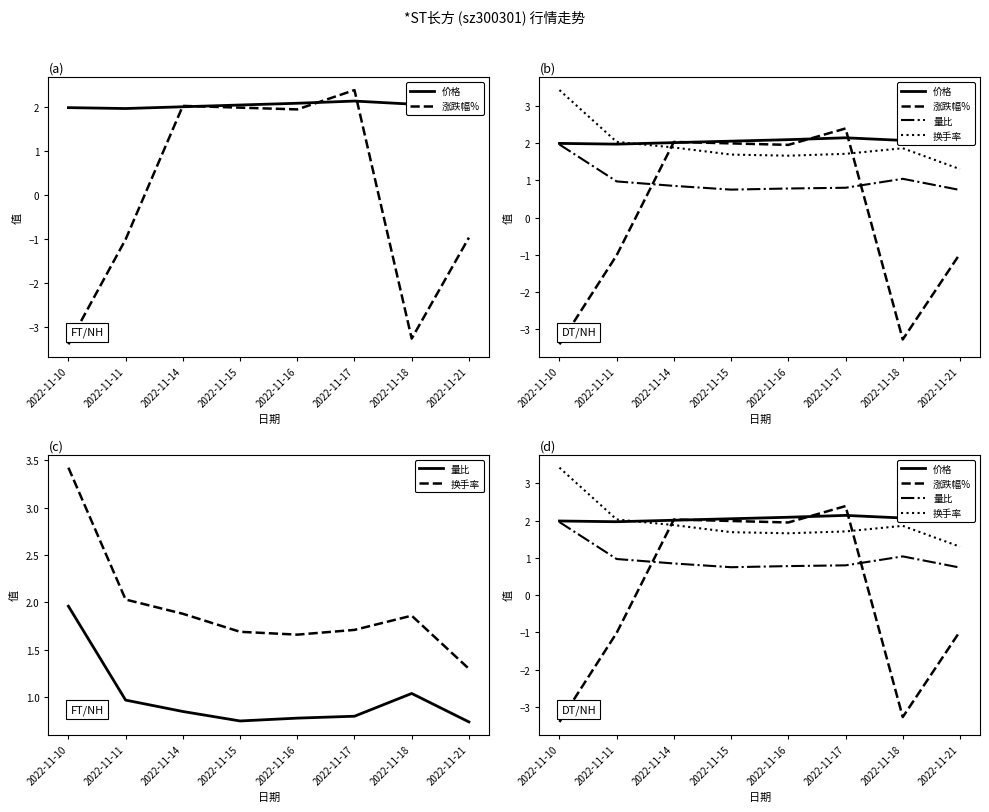

True or false: 涨跌幅% and 量比 intersect in this chart.

True